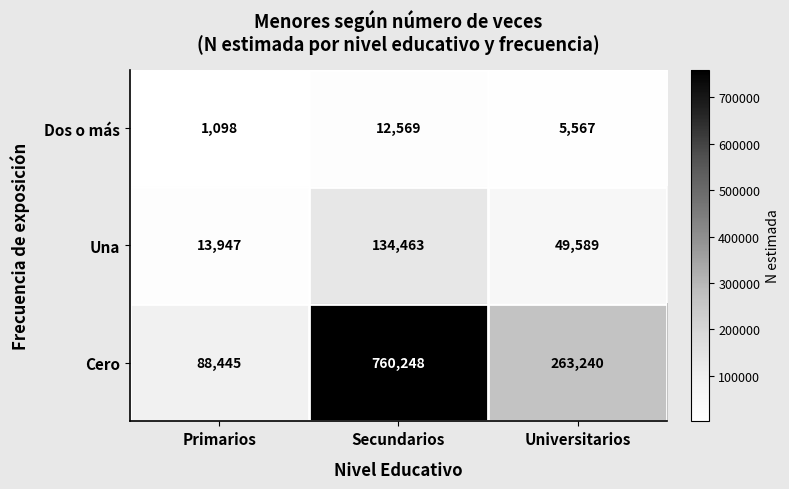

What is the highest value of the Una series?

134463